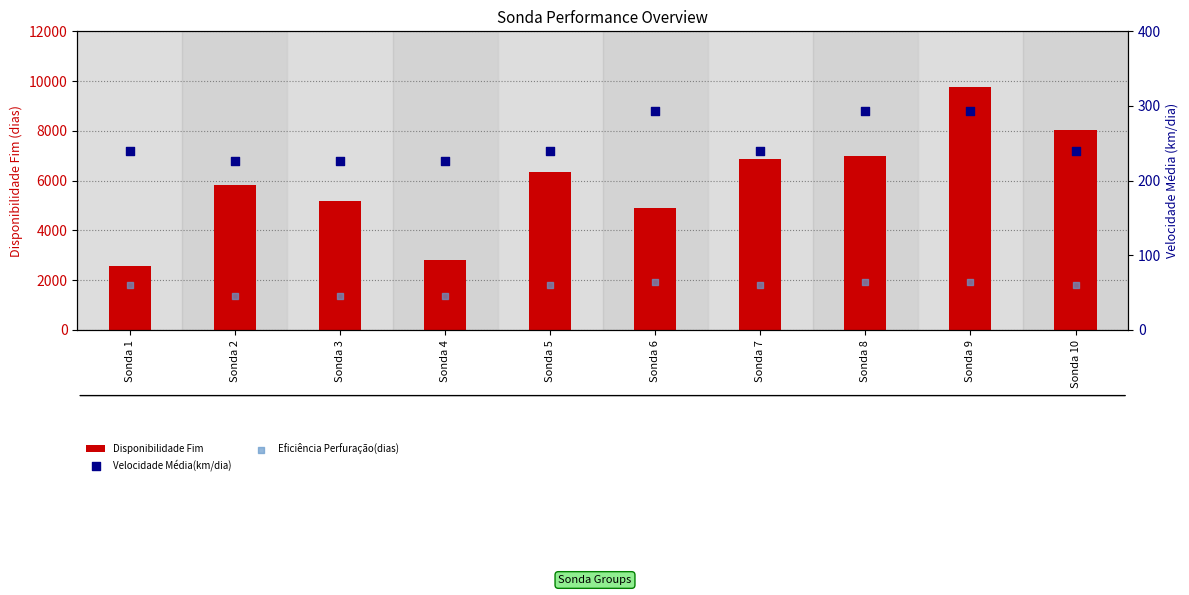

Is the value of Disponibilidade Fim at Sonda 7 greater than the value of Eficiência Perfuração(dias) at Sonda 8?

Yes